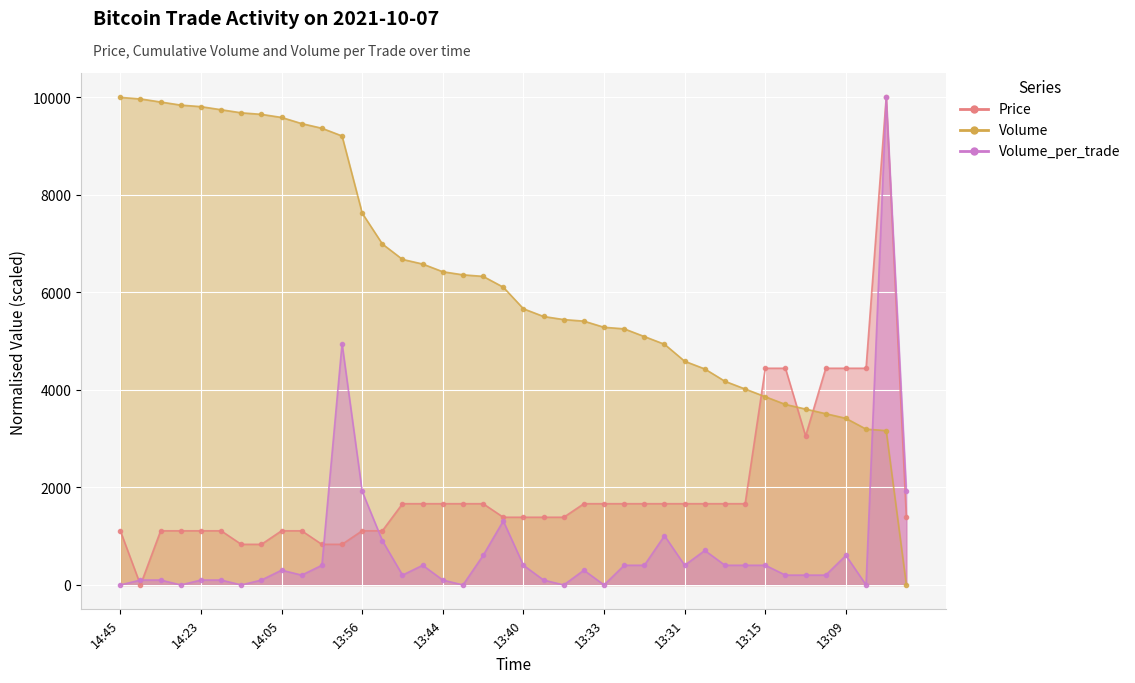

At which label is Volume closest to 5000?

13:31